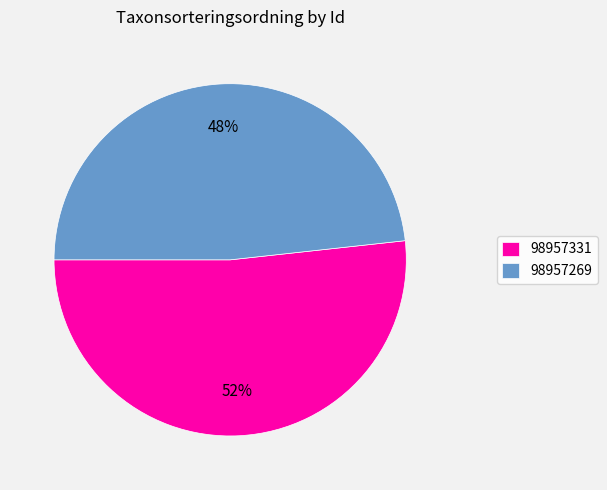

Do 98957269 and 98957331 together represent more than half of the pie?

Yes